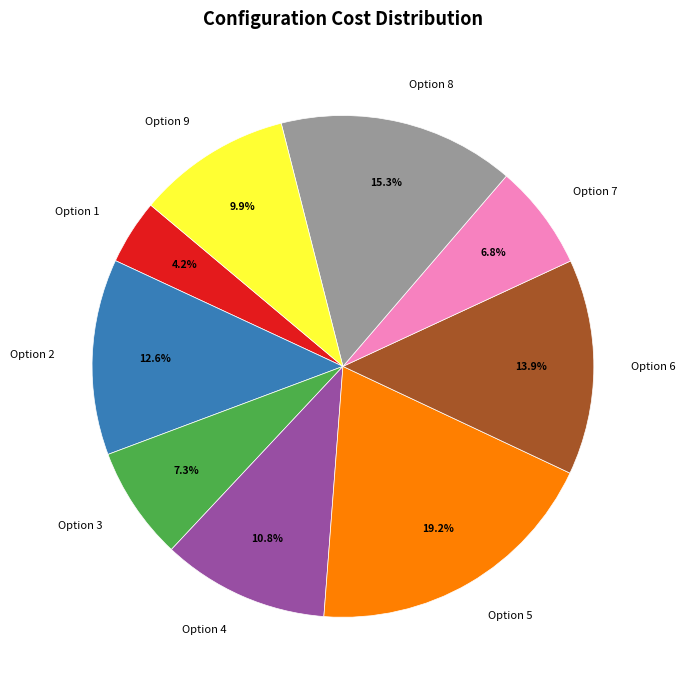

Which has a higher value, Option 3 or Option 6?

Option 6